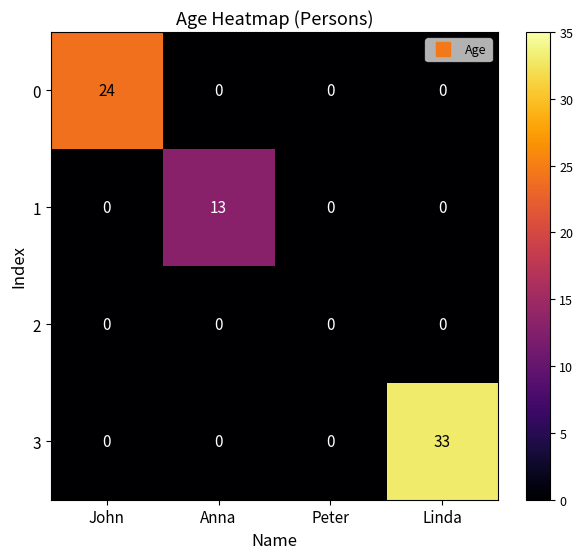

Between Anna and Linda, which series saw the biggest shift?

3